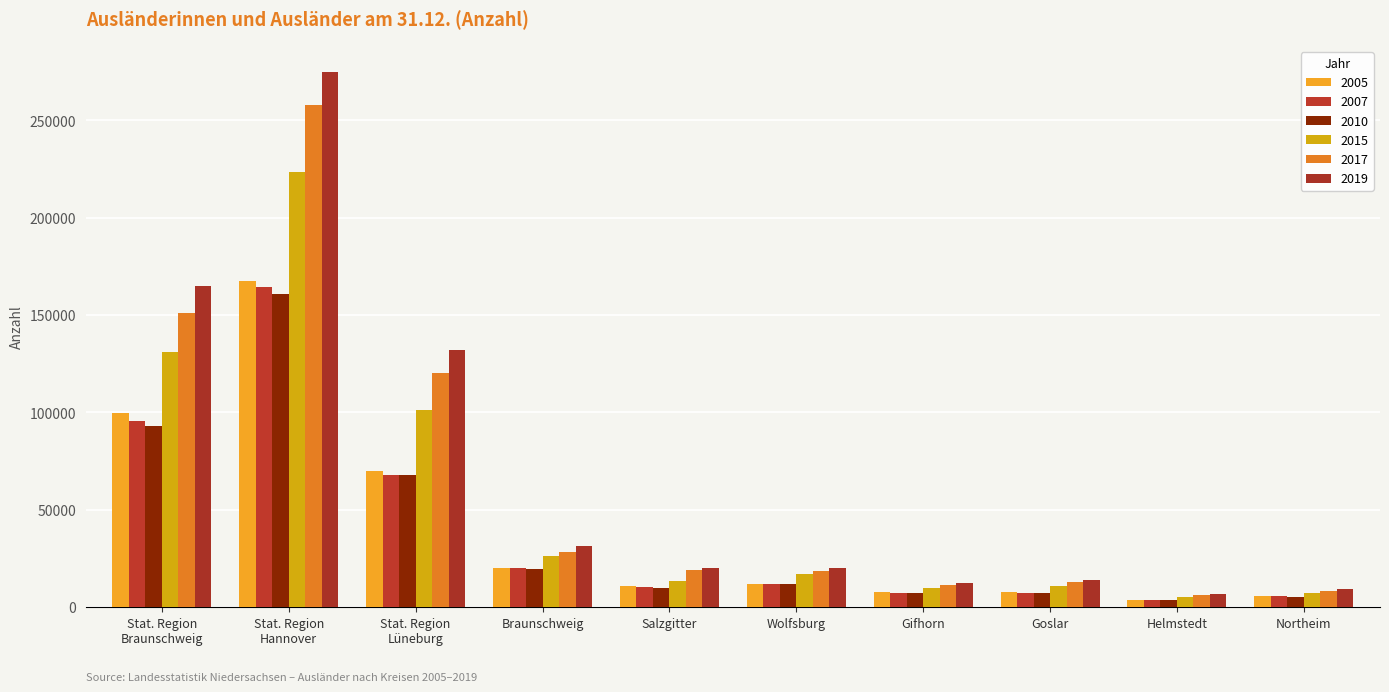

Reading right to left, list all the values displayed in this chart.

2005: 5806	3648	7506	7612	11986	10721	20275	69762	167595	99536
2007: 5438	3498	7231	7223	11772	10224	19875	67702	164632	95376
2010: 5093	3365	6980	7024	11804	9810	19660	67951	160800	93067
2015: 7164	5221	10620	9857	16966	13554	26108	101355	223573	130933
2017: 8440	6415	12780	11140	18420	18835	28420	120060	257705	151170
2019: 9225	6535	14020	12330	20160	20175	31445	132025	274635	165000